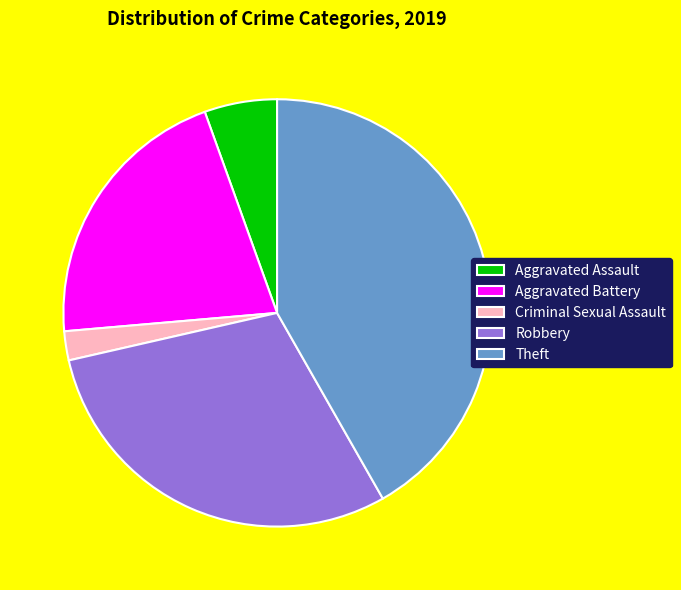

Rank the categories by value from lowest to highest.

Criminal Sexual Assault, Aggravated Assault, Aggravated Battery, Robbery, Theft